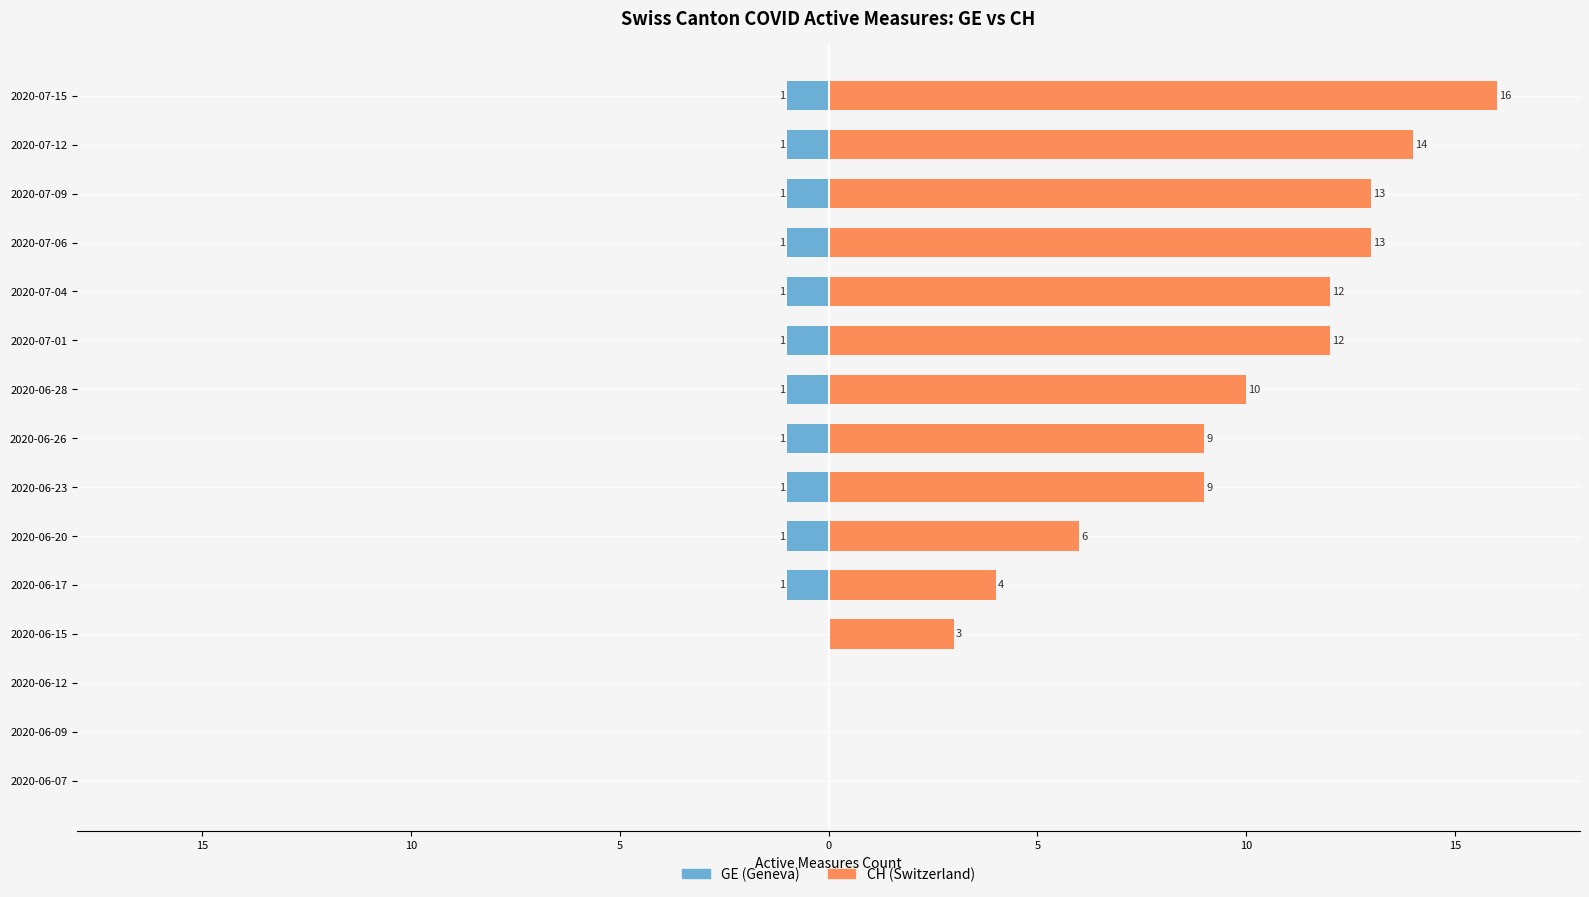

Are the bars horizontal?

Yes